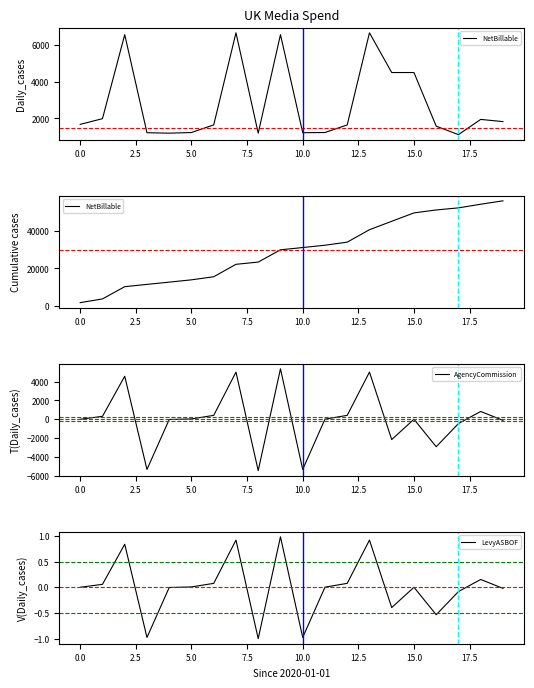

Is it true that NetBillable equals 34100.0 at 12?

True